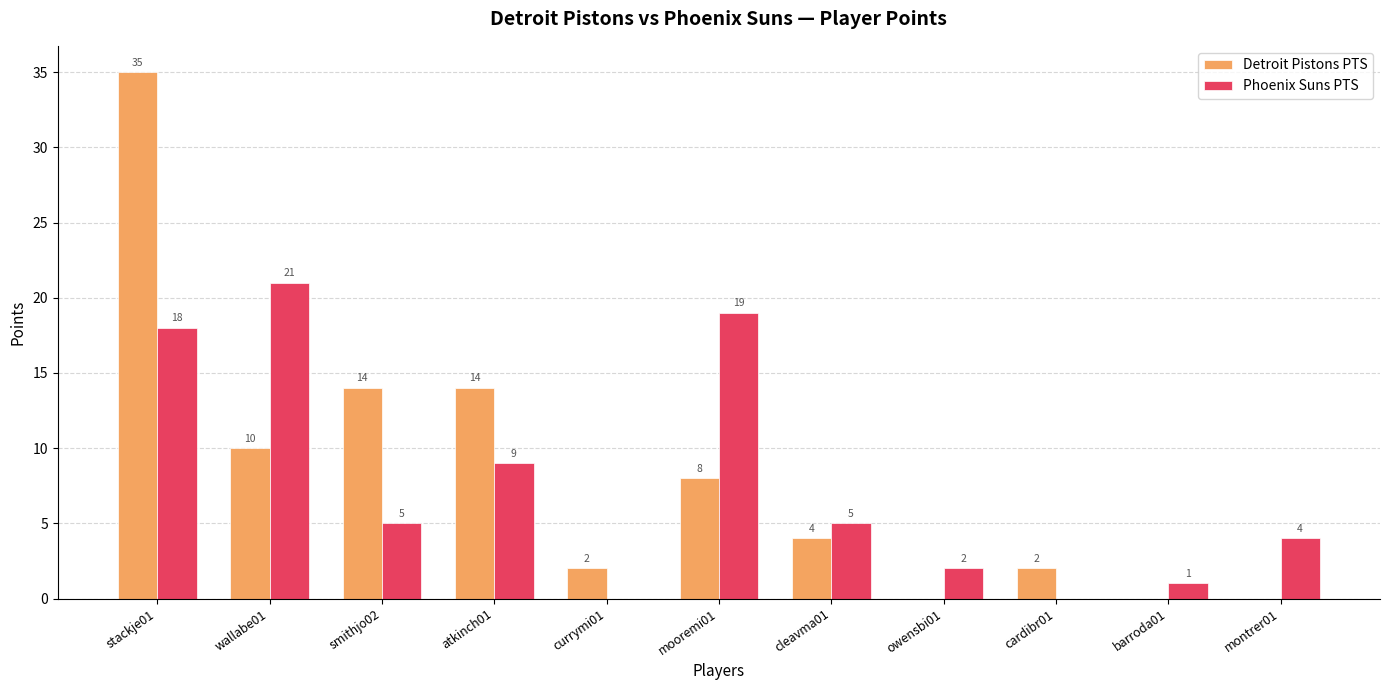

Between wallabe01 and currymi01, which series saw the biggest shift?

Phoenix Suns PTS